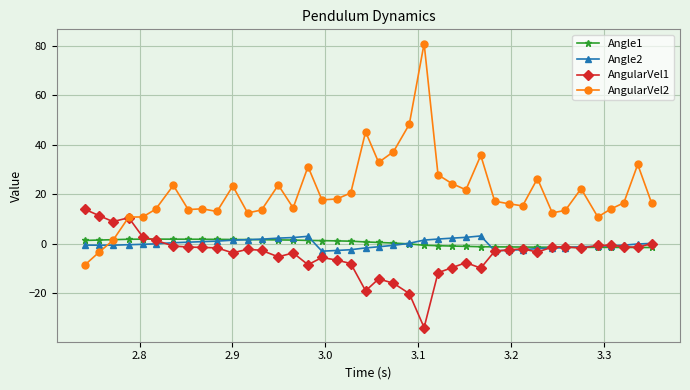

What is the average value of the AngularVel1 series?

-4.2